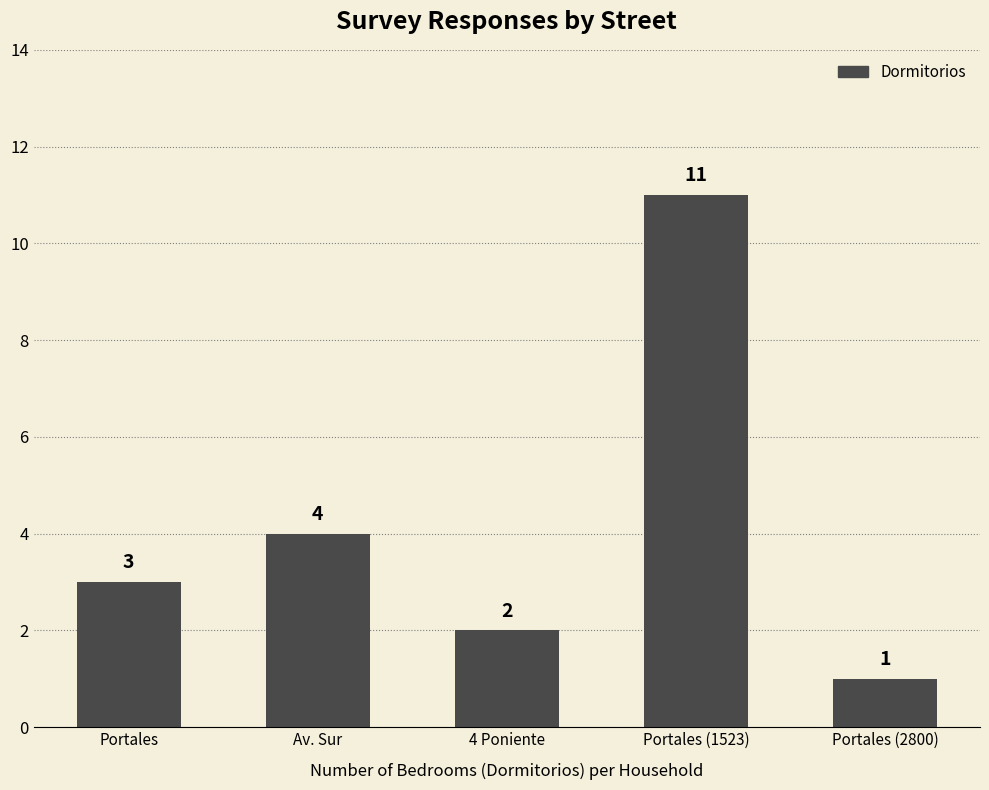

Read the value at Portales (2800).

1